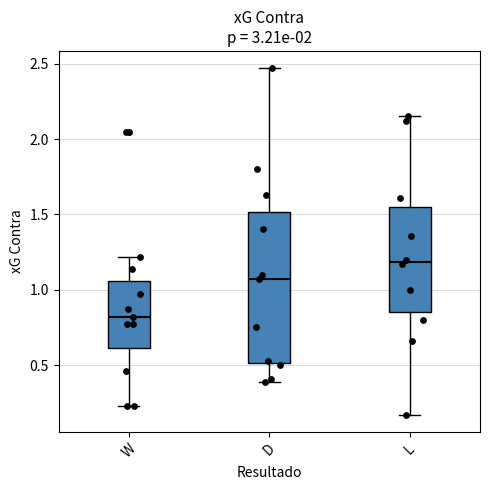

Reading left to right, read every box against the y-axis: the position of its median line, the range the box covers, and the ends of its whiskers. The values are not printed on the chart, so give them approximately, as read against the axis.

W: median 0.80, box 0.60 to 1.05, whiskers 0.25 to 1.20
D: median 1.05, box 0.50 to 1.50, whiskers 0.40 to 2.45
L: median 1.20, box 0.85 to 1.55, whiskers 0.15 to 2.15